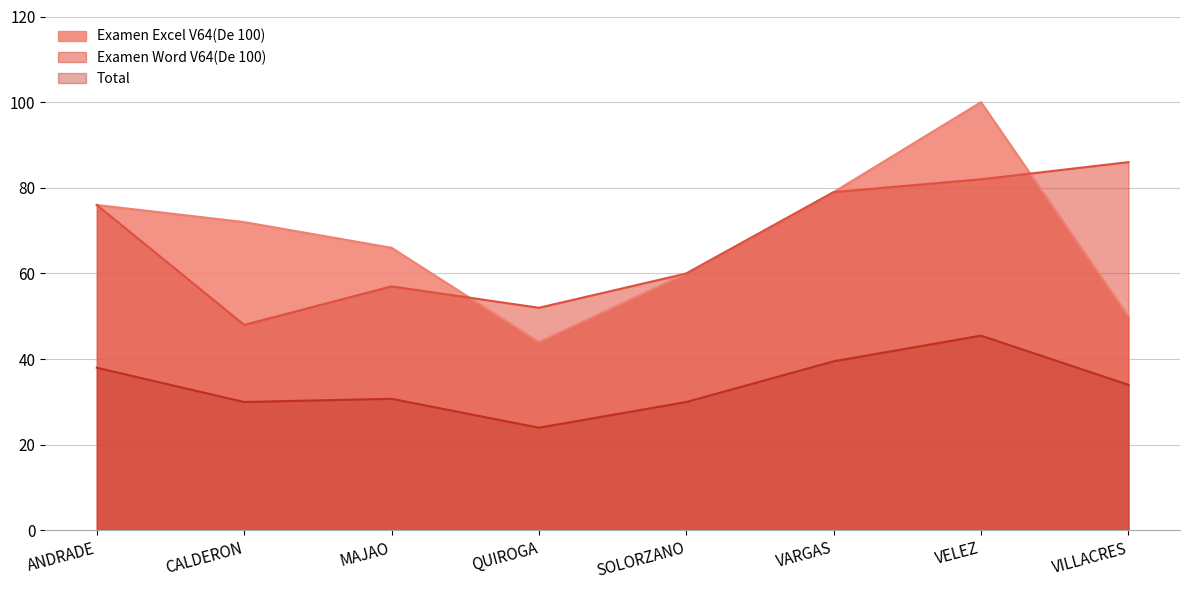

Reading left to right, what are all the values shown in this chart?

Examen Excel V64(De 100): 76.0	72.0	66.0	44.0	60.0	79.0	100.0	50.0
Examen Word V64(De 100): 76.0	48.0	57.0	52.0	60.0	79.0	82.0	86.0
Total: 38.0	30.0	30.8	24.0	30.0	39.5	45.5	34.0